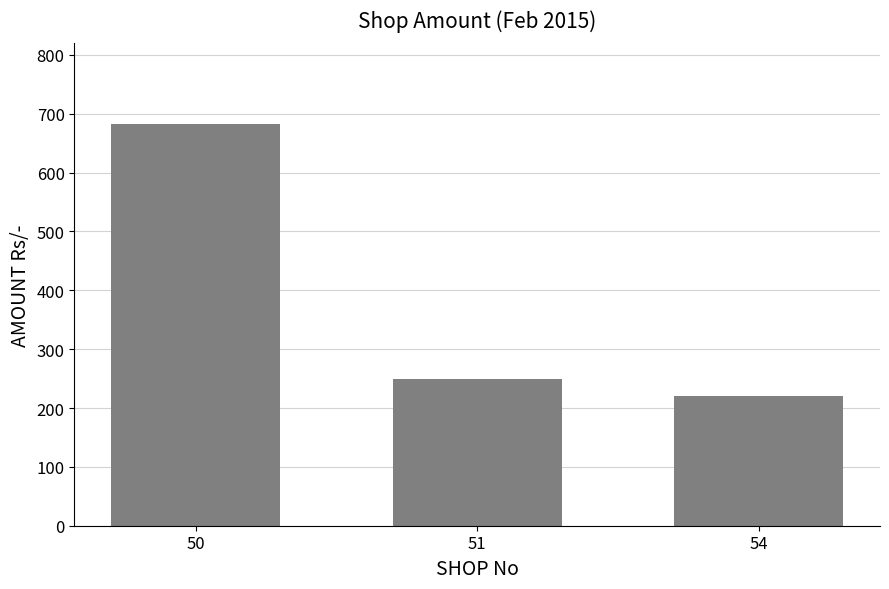

Which category has the highest value across all series?

50